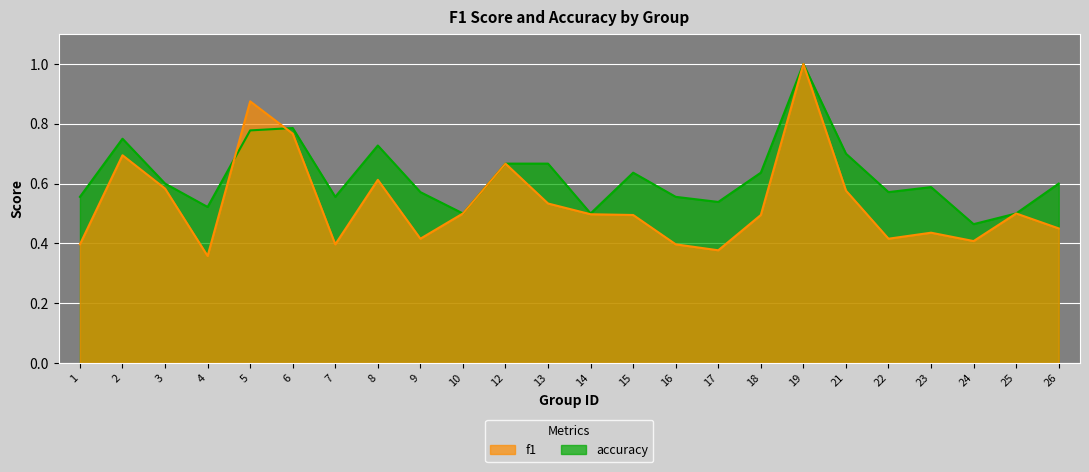

True or false: f1 has a value of 0.4 at 24.

True